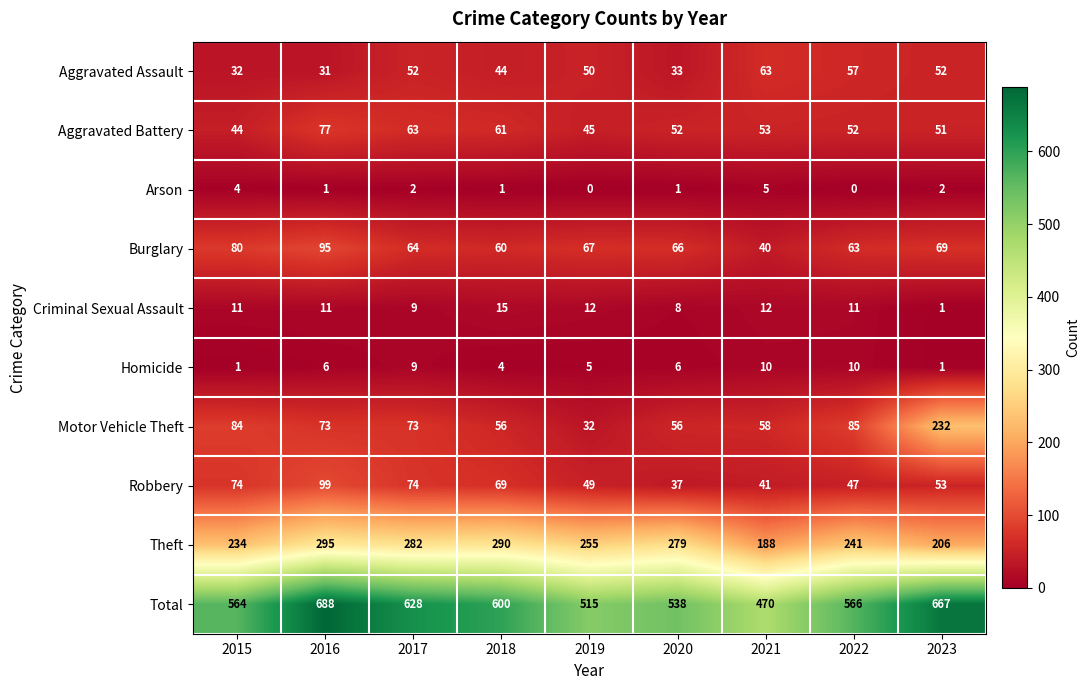

Is it true that Criminal Sexual Assault equals 9 at 2017?

True